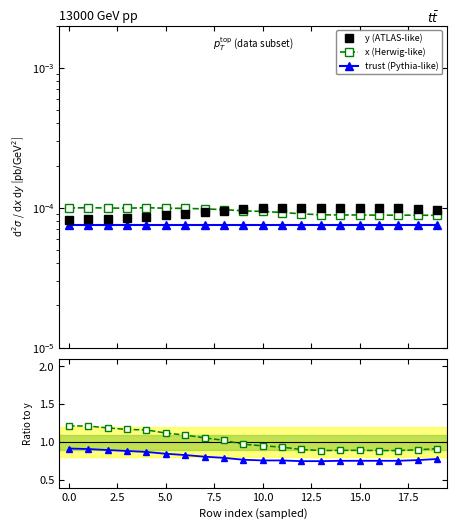

At 10, list the series in order from smallest to largest.

trust (Pythia-like), x (Herwig-like), y (ATLAS-like), trust / y, x / y